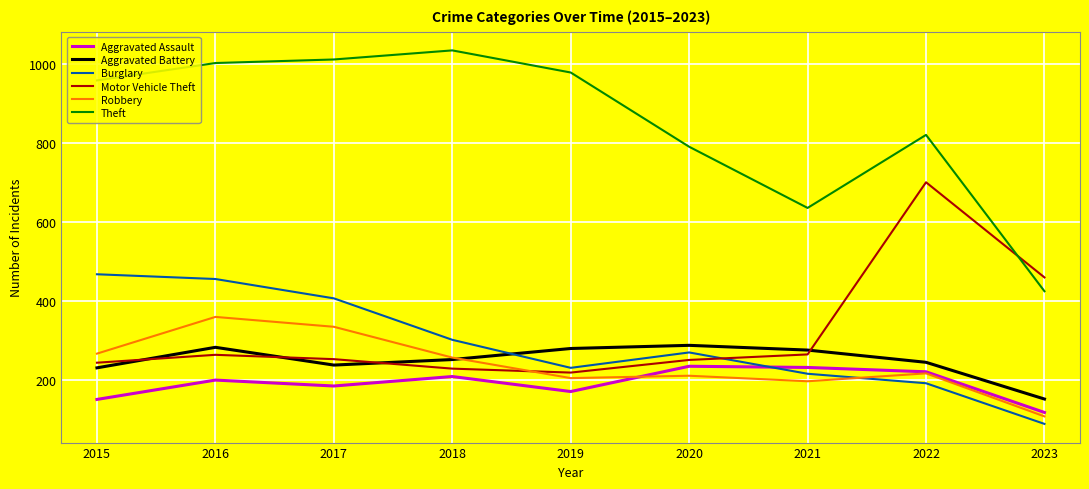

Read the Motor Vehicle Theft value at 2021, to the nearest 50.

250